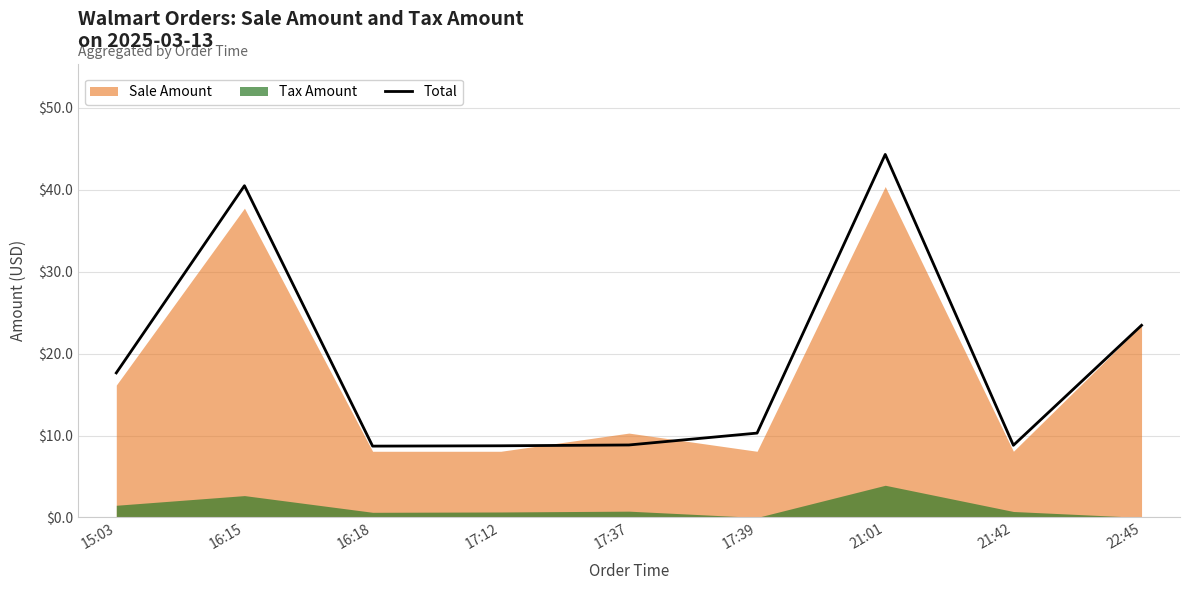

Reading left to right, extract all data points from this chart.

15:03=17.6	16:15=40.5	16:18=8.7	17:12=8.8	17:37=8.8	17:39=10.3	21:01=44.3	21:42=8.8	22:45=23.5